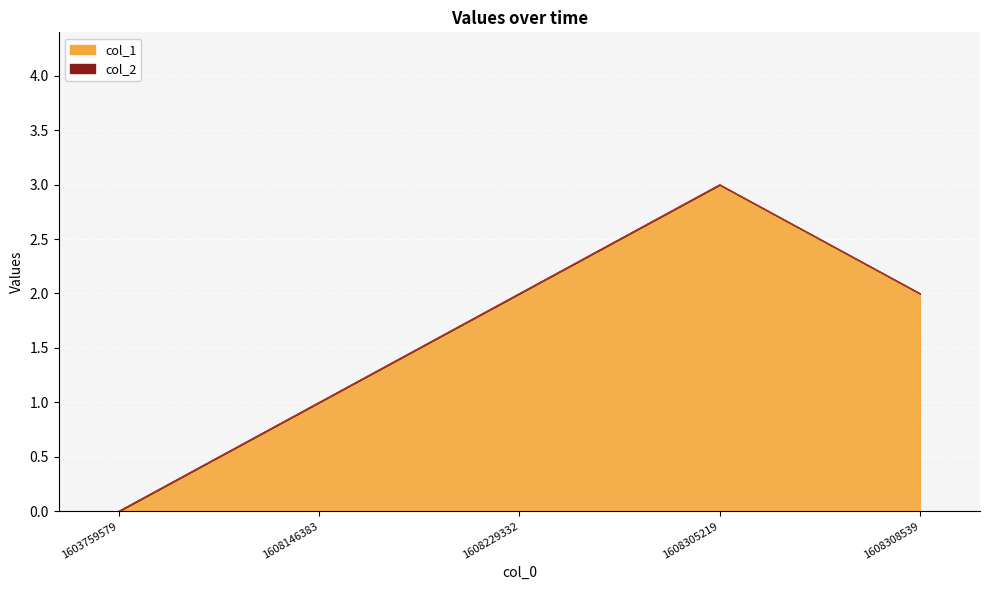

Where is the first local maximum?

1608305219